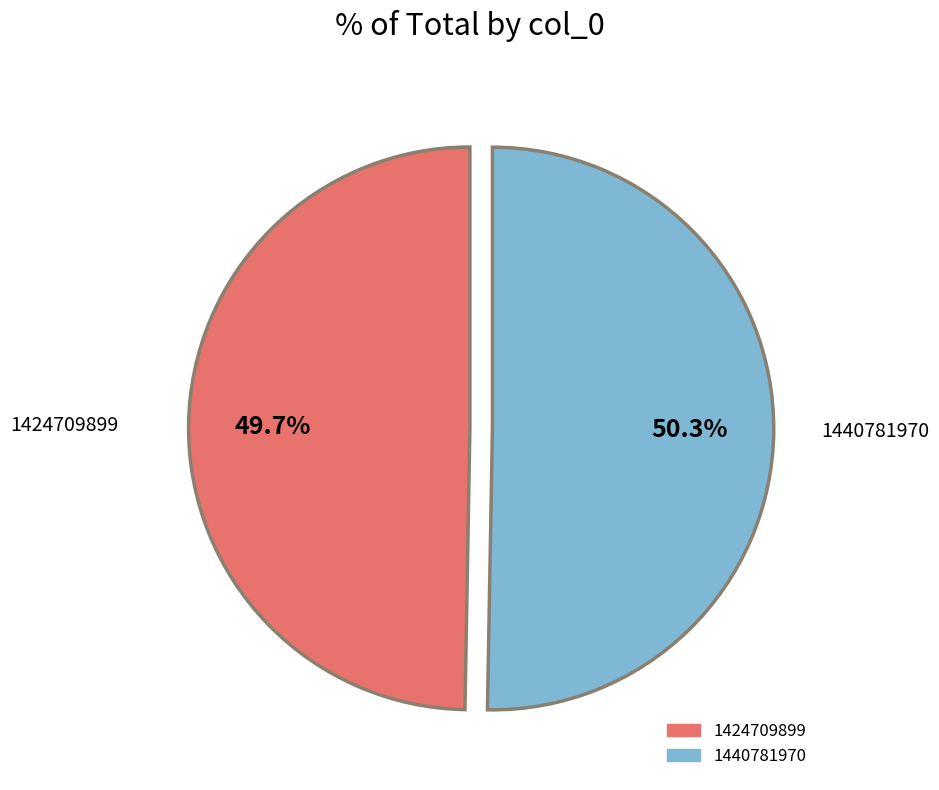

What percentage is the 1440781970 slice, to the nearest percent?

50%